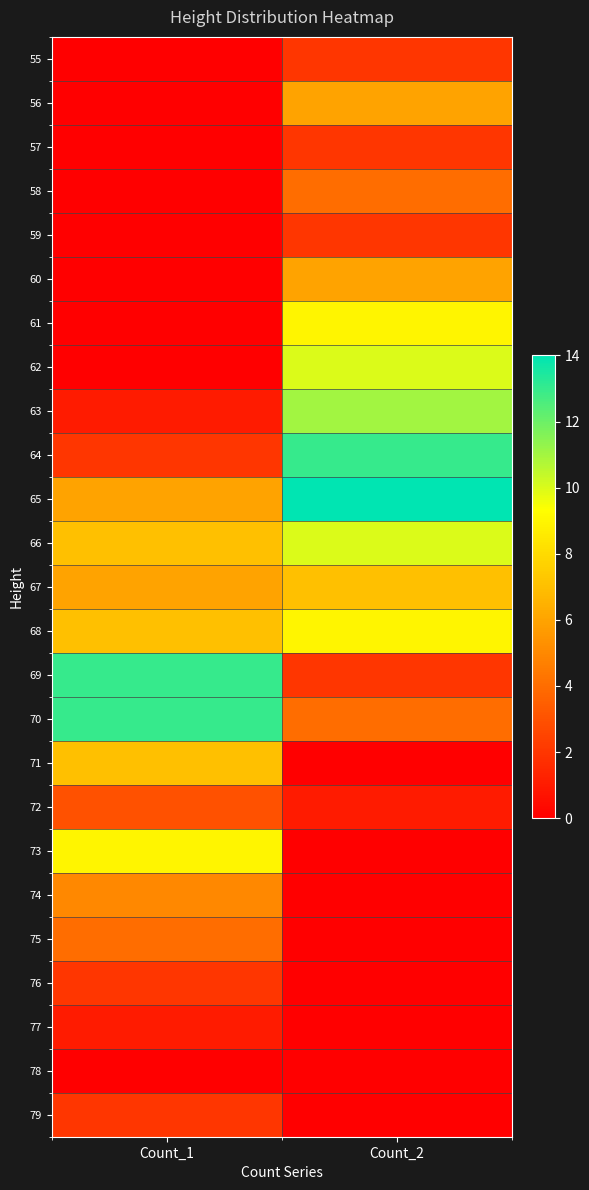

Reading left to right, what are all the values shown in this chart?

55: Count_1=0	Count_2=2
56: Count_1=0	Count_2=6
57: Count_1=0	Count_2=2
58: Count_1=0	Count_2=4
59: Count_1=0	Count_2=2
60: Count_1=0	Count_2=6
61: Count_1=0	Count_2=9
62: Count_1=0	Count_2=10
63: Count_1=1	Count_2=11
64: Count_1=2	Count_2=13
65: Count_1=6	Count_2=14
66: Count_1=7	Count_2=10
67: Count_1=6	Count_2=7
68: Count_1=7	Count_2=9
69: Count_1=13	Count_2=2
70: Count_1=13	Count_2=4
71: Count_1=7	Count_2=0
72: Count_1=3	Count_2=1
73: Count_1=9	Count_2=0
74: Count_1=5	Count_2=0
75: Count_1=4	Count_2=0
76: Count_1=2	Count_2=0
77: Count_1=1	Count_2=0
78: Count_1=0	Count_2=0
79: Count_1=2	Count_2=0